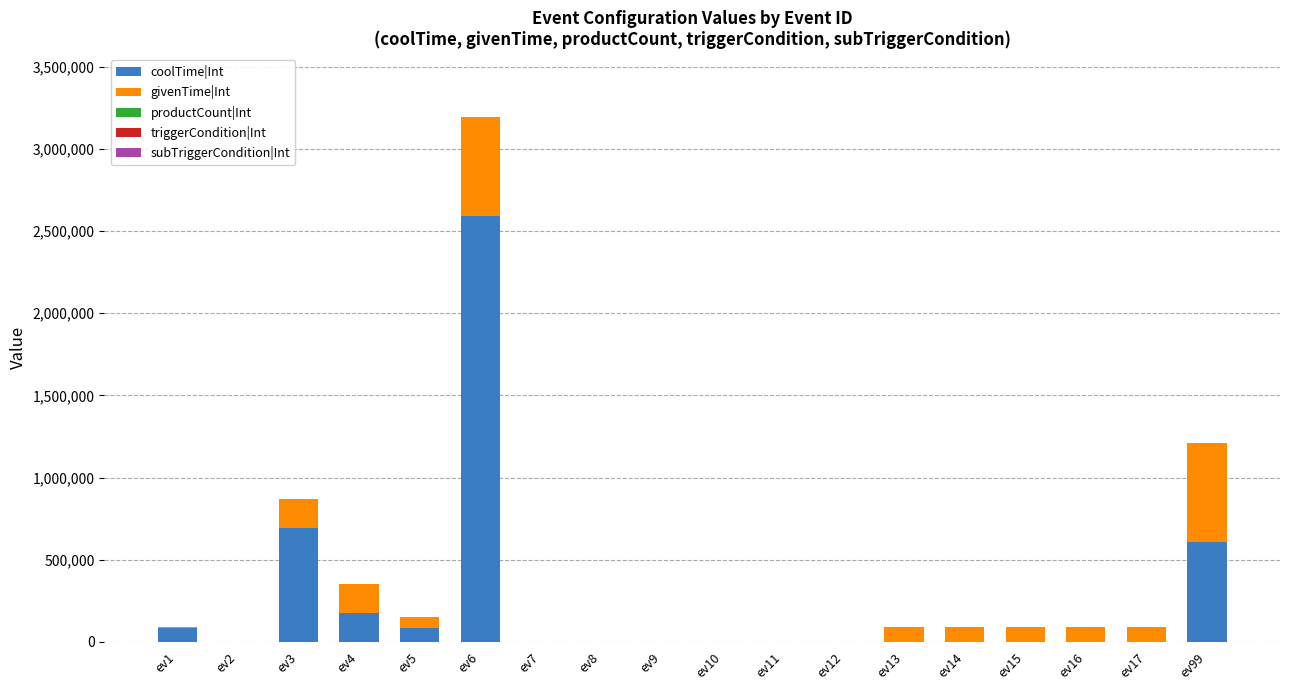

How many categories are shown in the chart?

18